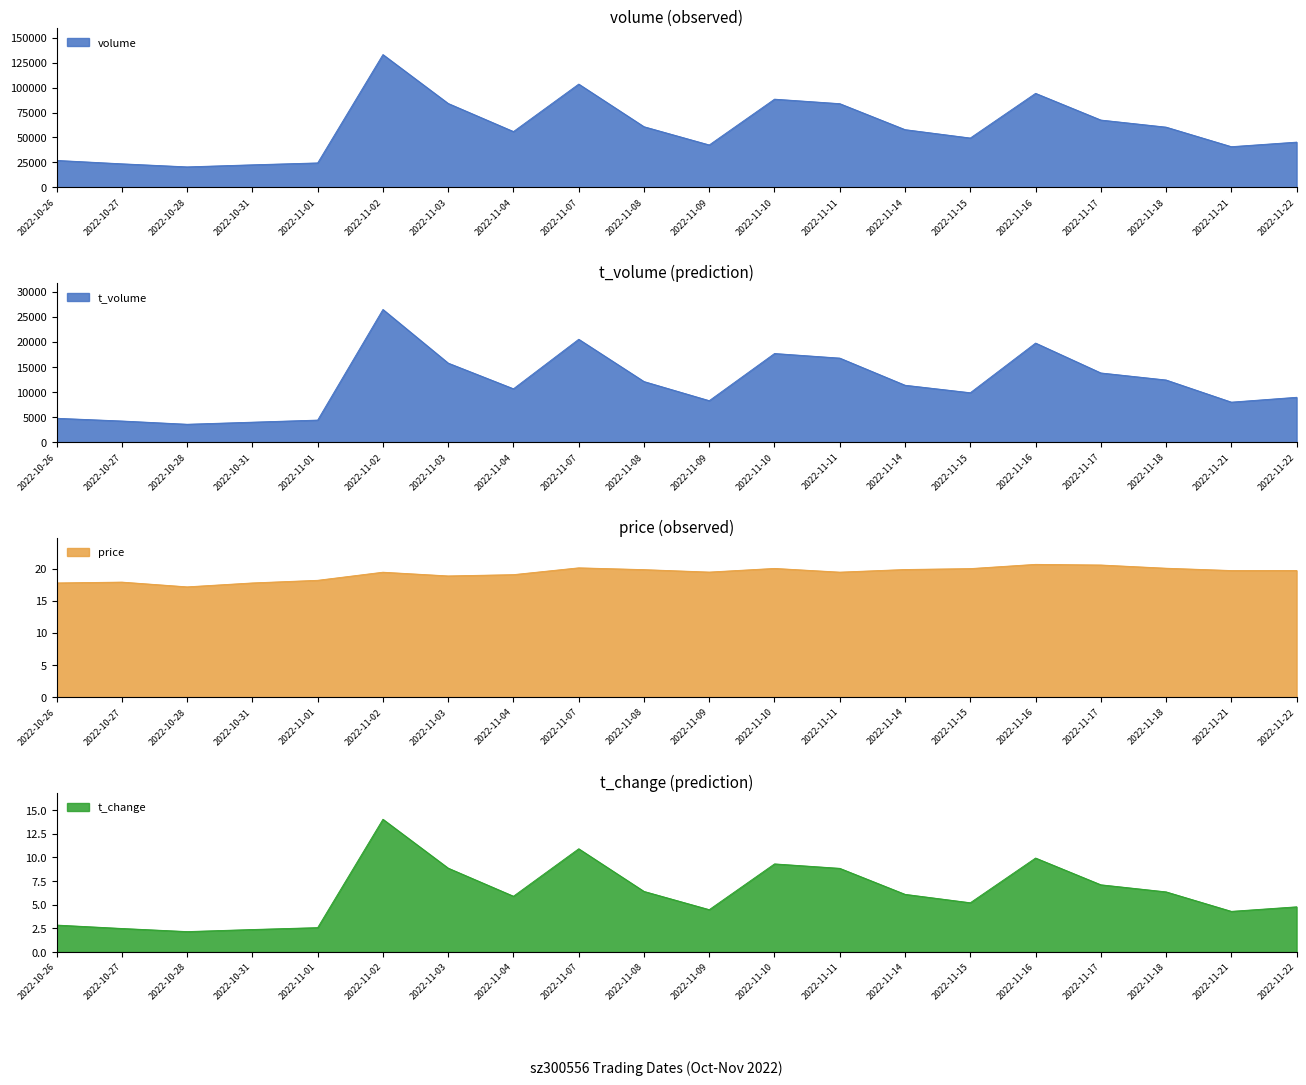

At how many categories does at least one series exceed 11644?

20